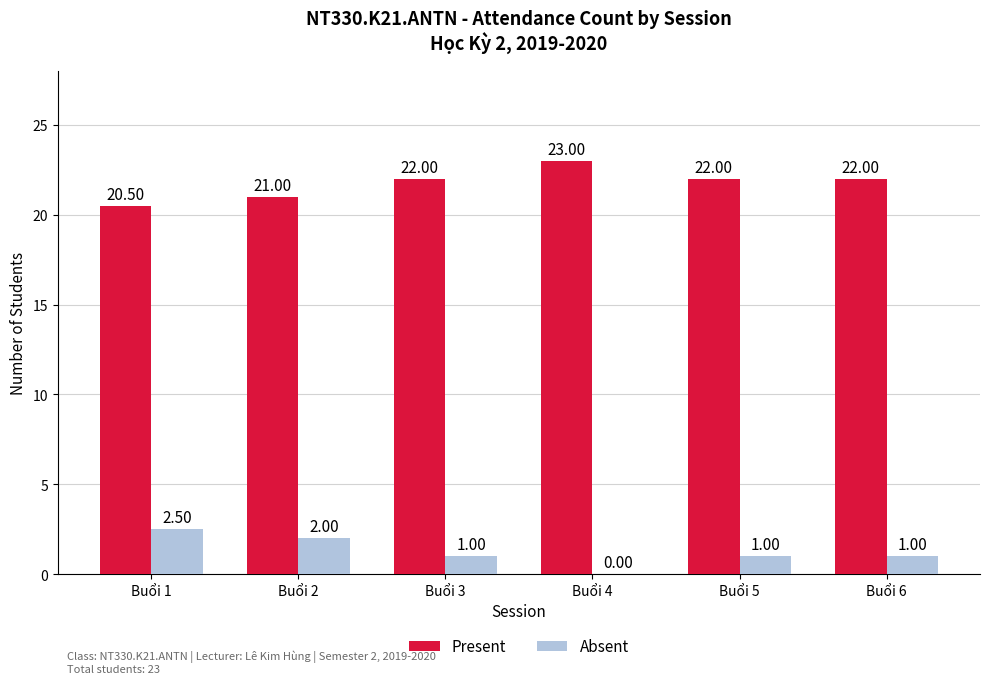

What is the sum of the Absent values at Buổi 1 and Buổi 6?

3.5